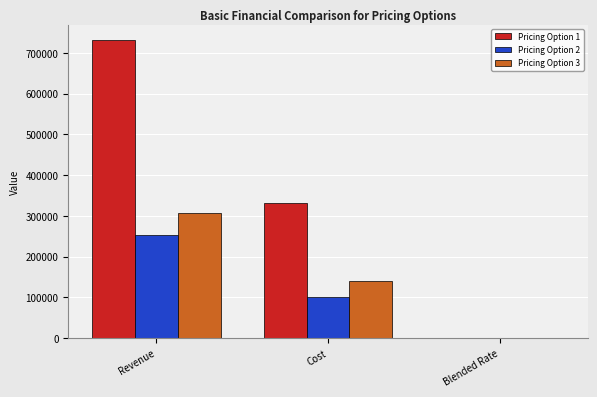

What is the difference between the Pricing Option 3 values at Revenue and Cost?

166960.0